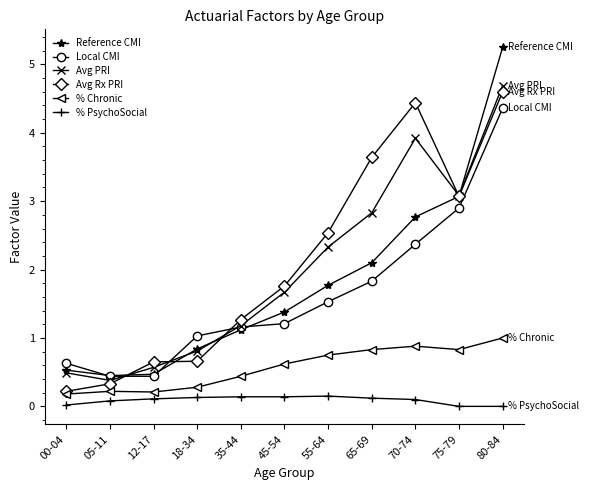

At which category does the chart reach its peak across all series?

80-84